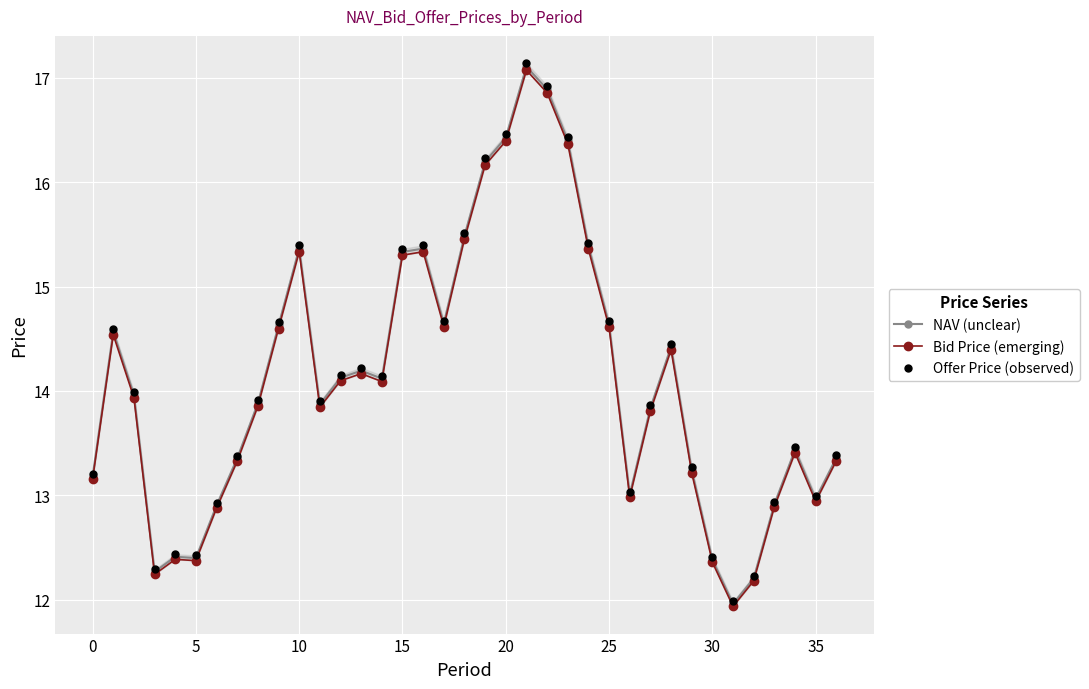

Is the value of NAV (unclear) at 20 greater than the value of Bid Price (emerging) at 35?

No